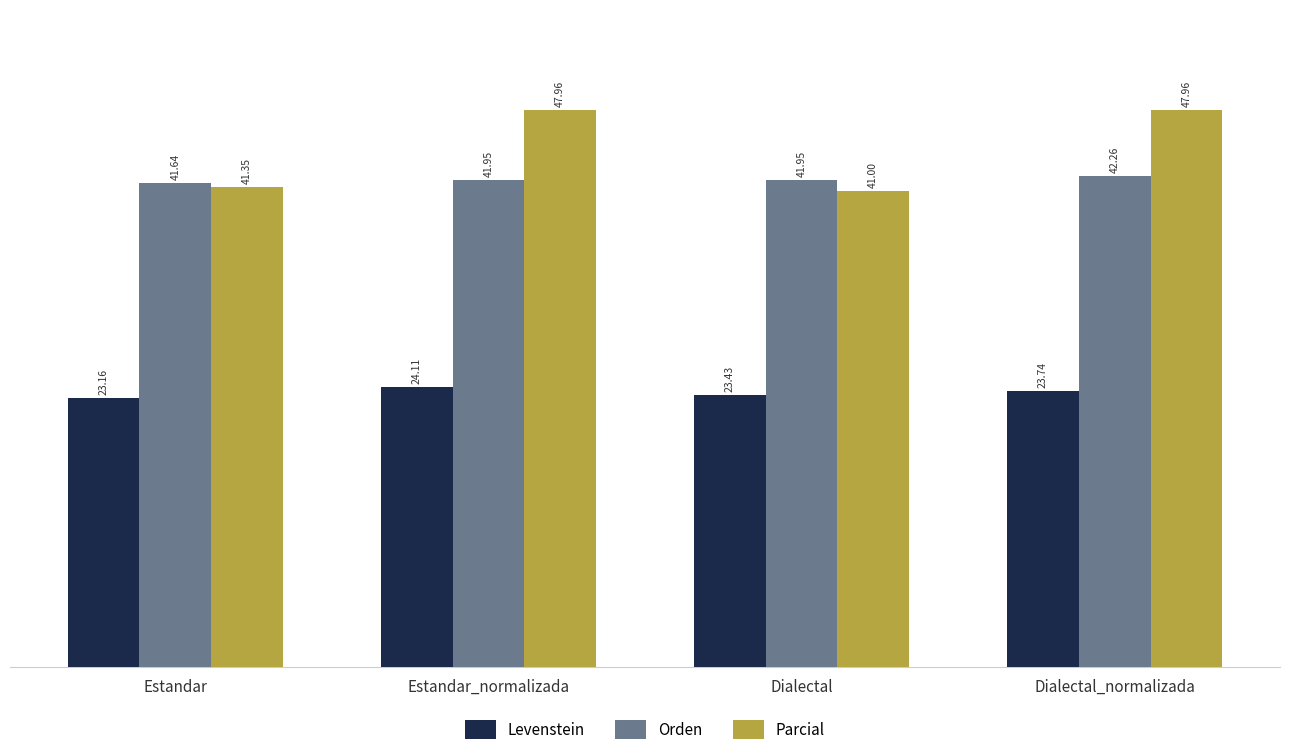

Which category has the highest value in the Orden series?

Dialectal_normalizada